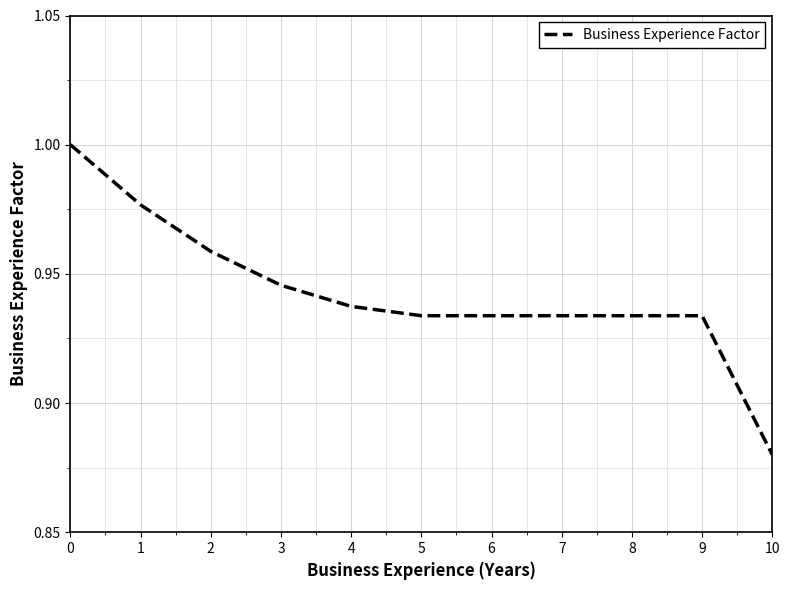

What is the difference between the maximum and minimum values?

0.1